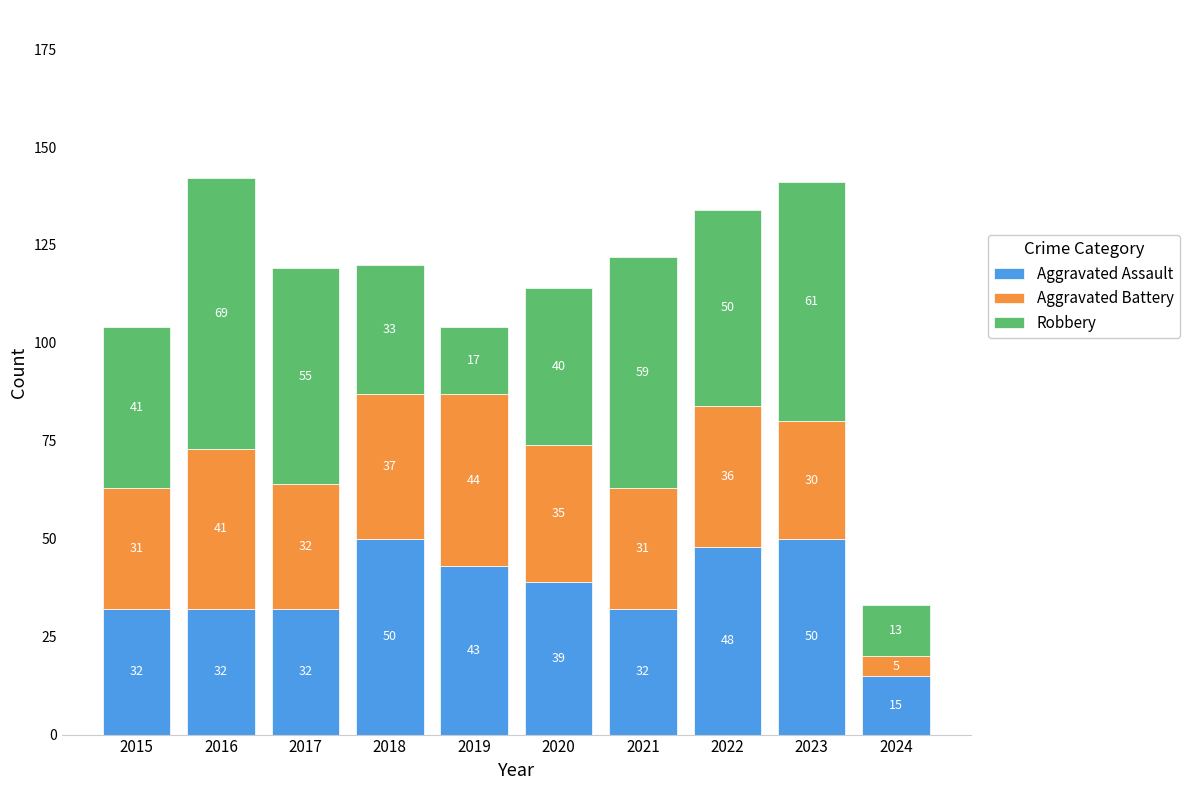

At which label does Aggravated Assault reach its minimum?

2024